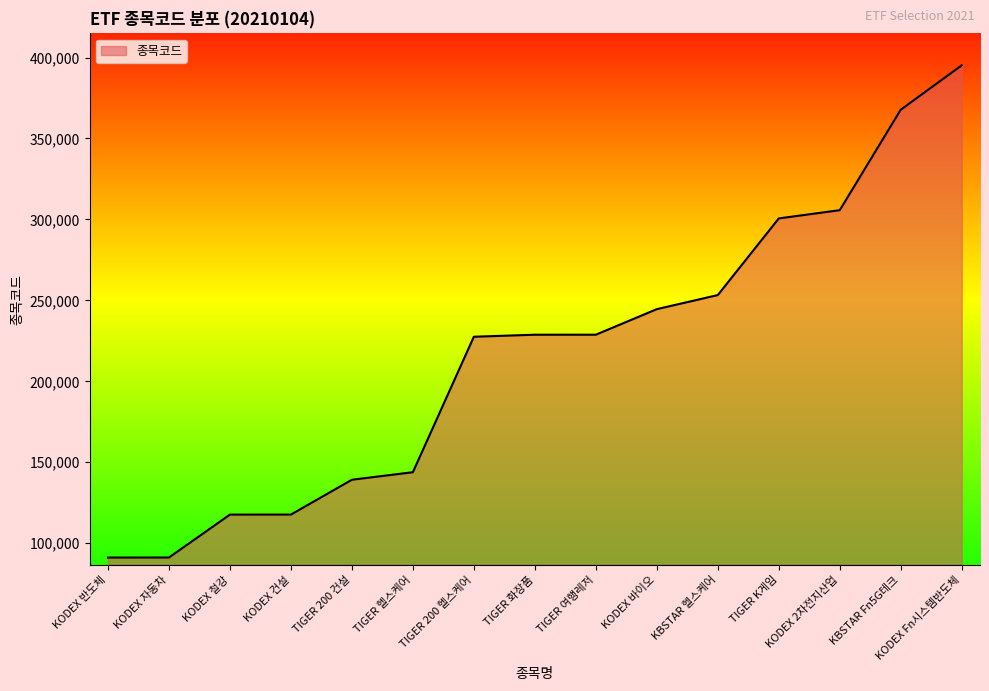

What is the ratio of the value at TIGER 헬스케어 to the value at KODEX 반도체?

1.6